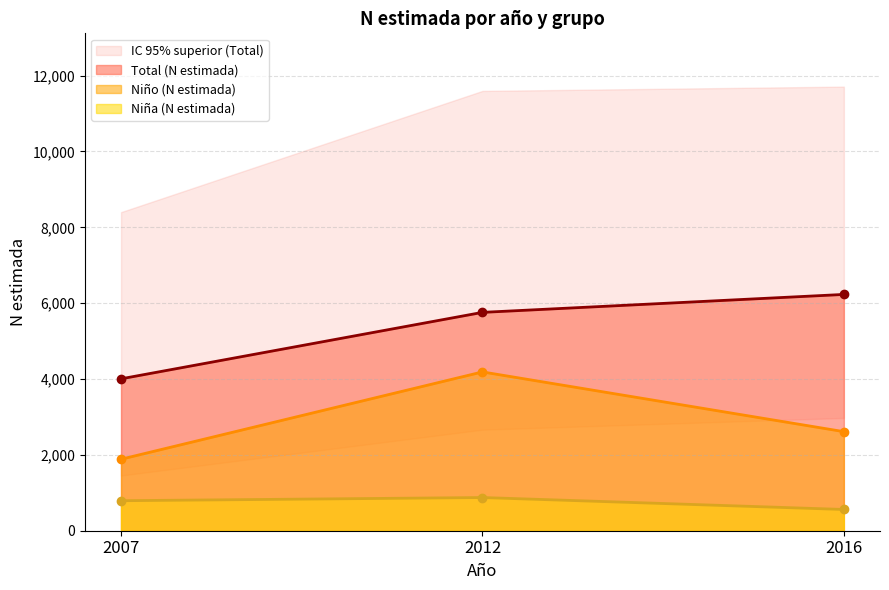

Rank the series at 2016 from highest to lowest value.

Total (N estimada), Niño (N estimada), Niña (N estimada)